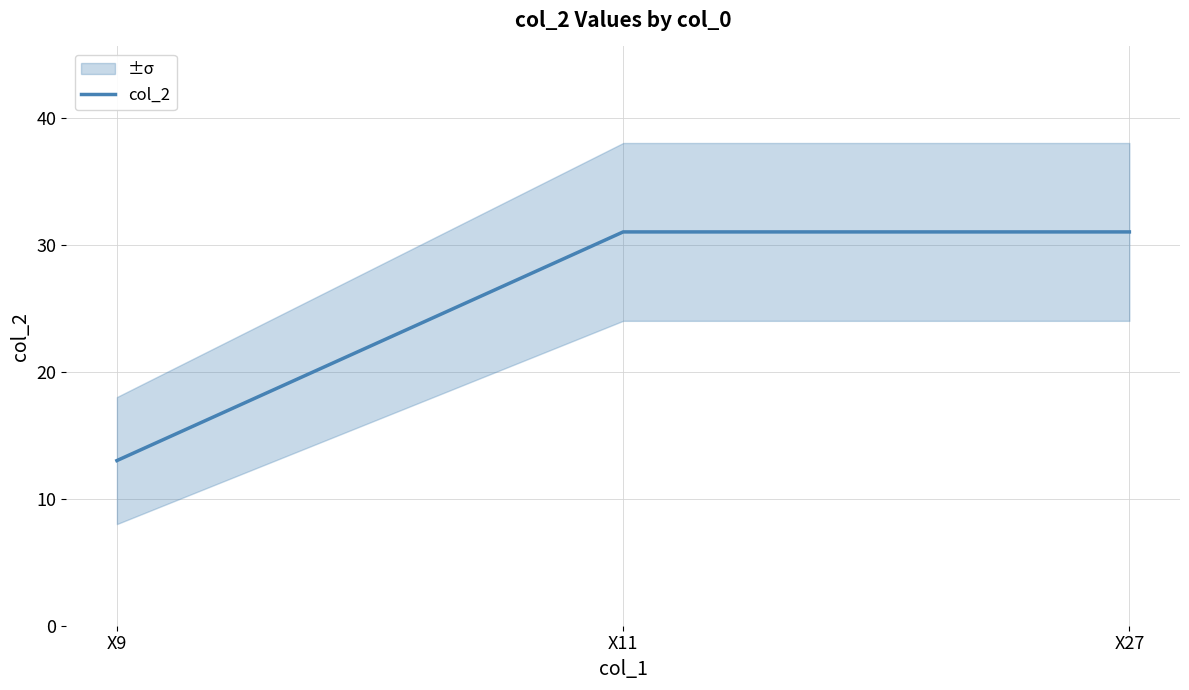

What is the greatest value displayed?

31